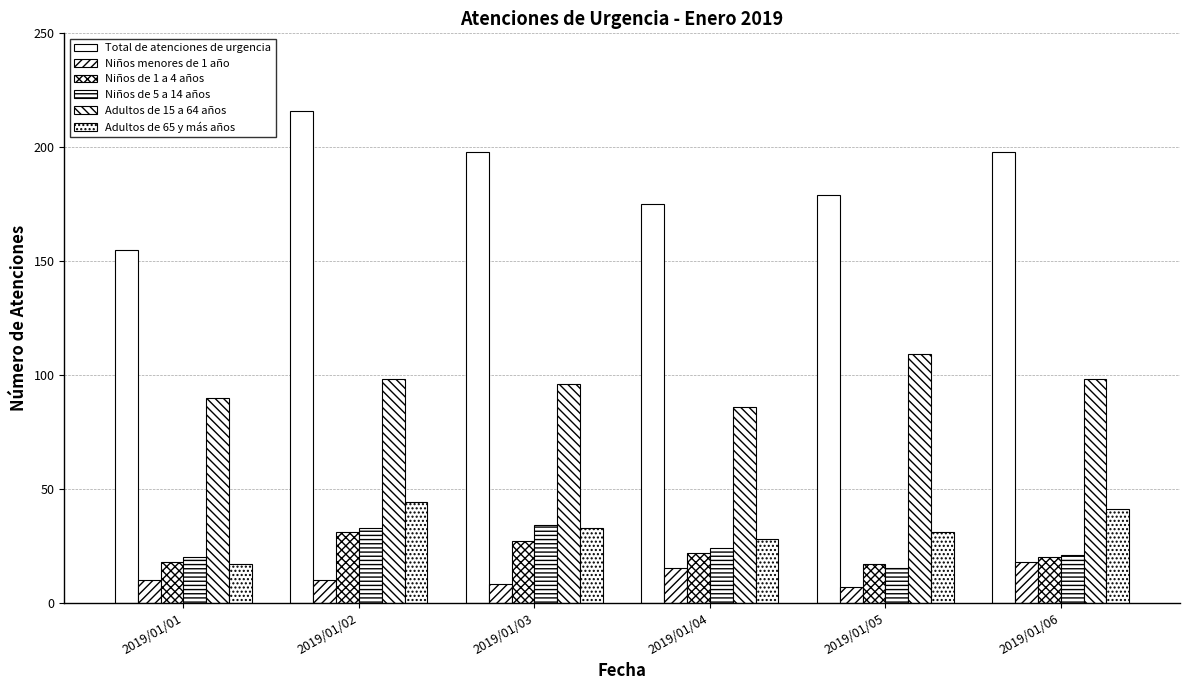

What is the difference between the Total de atenciones de urgencia values at 2019/01/01 and 2019/01/03?

43